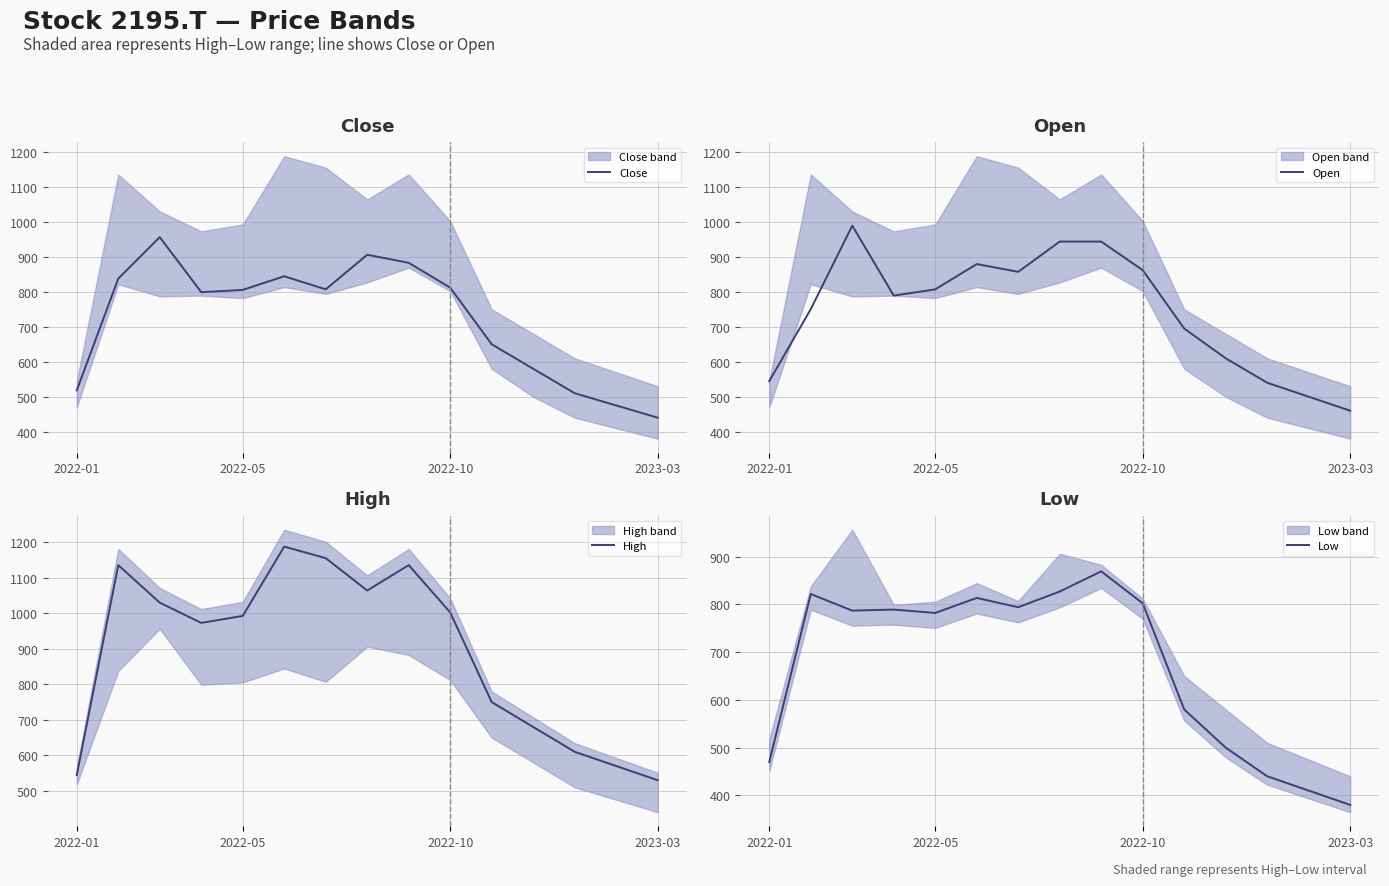

What is the difference between the maximum and minimum values in the High series?

658.1